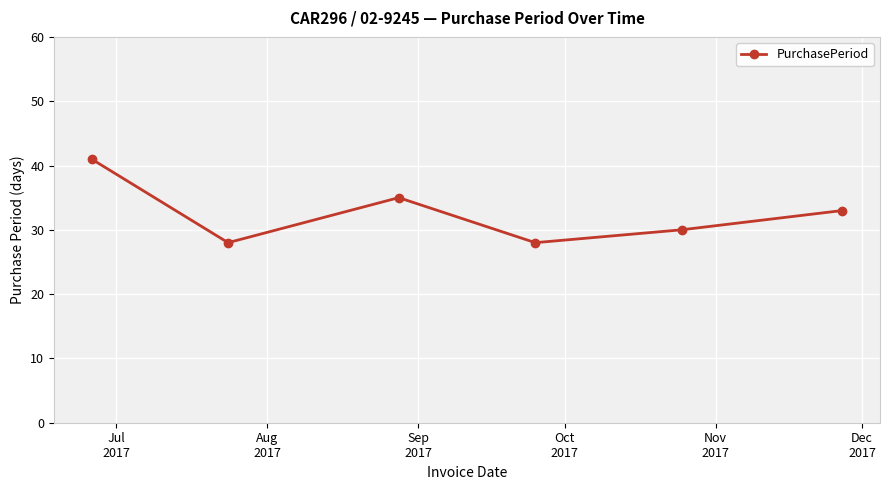

Does the chart have visible grid lines?

Yes